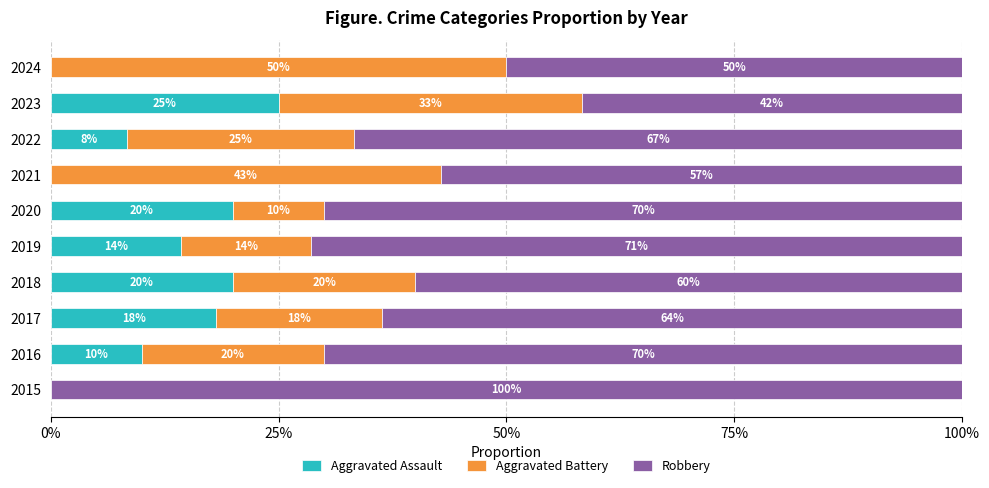

What is the total value across all series at 2020?

100.0